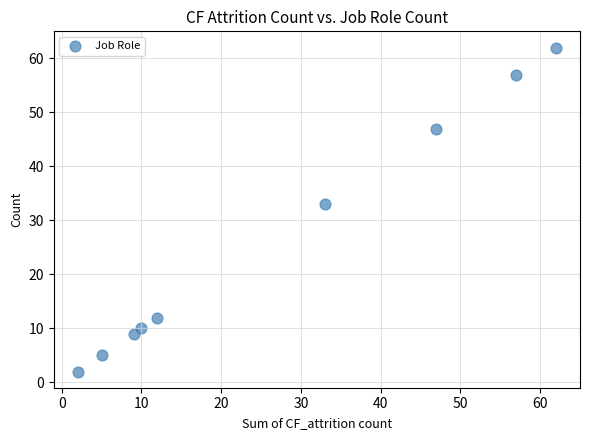

What Y value in the scatter plot is closest to 32?

33